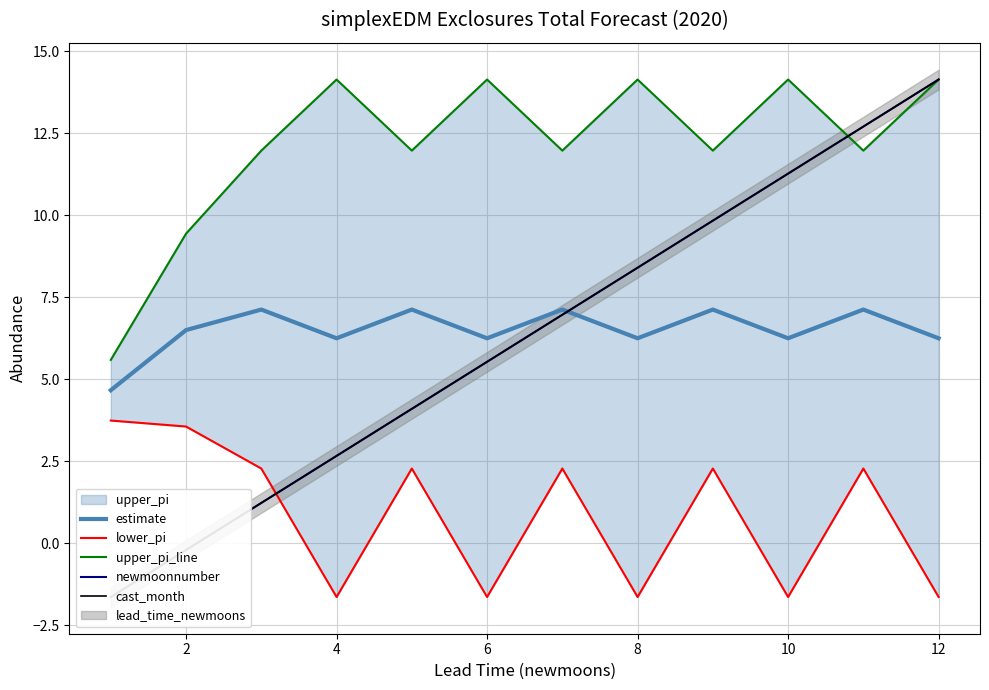

List the series in order of their peak value, lowest first.

lower_pi, estimate, upper_pi_line, newmoonnumber, cast_month